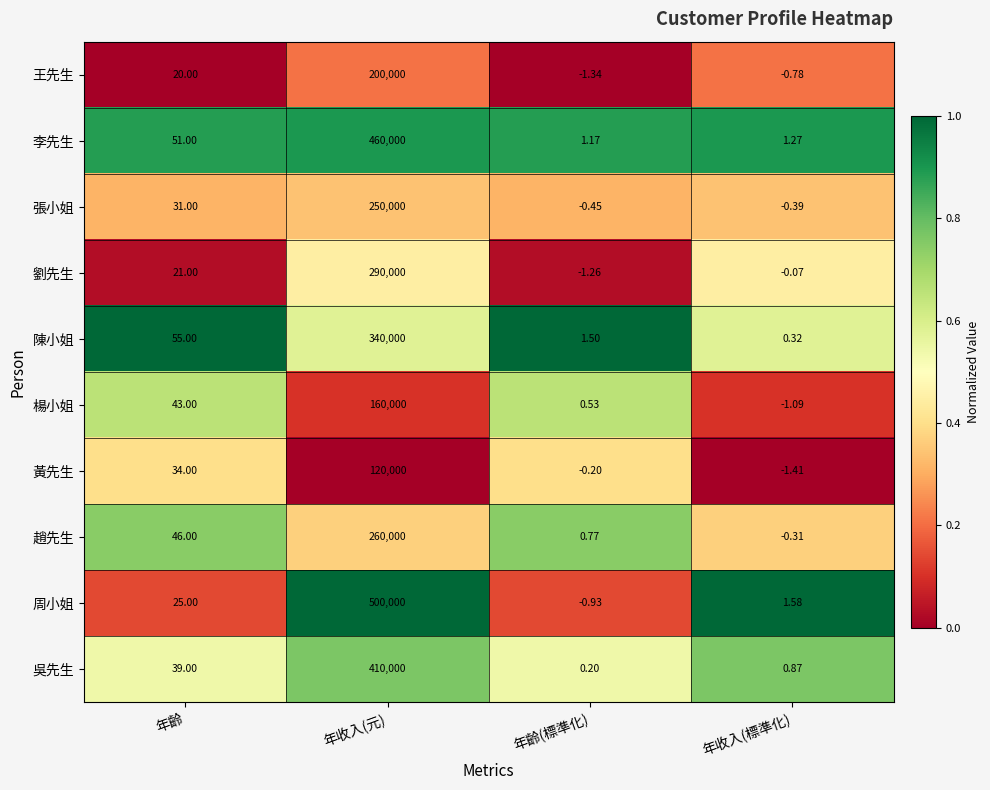

At 年收入(元), list the series in order from smallest to largest.

黃先生, 楊小姐, 王先生, 張小姐, 趙先生, 劉先生, 陳小姐, 吳先生, 李先生, 周小姐